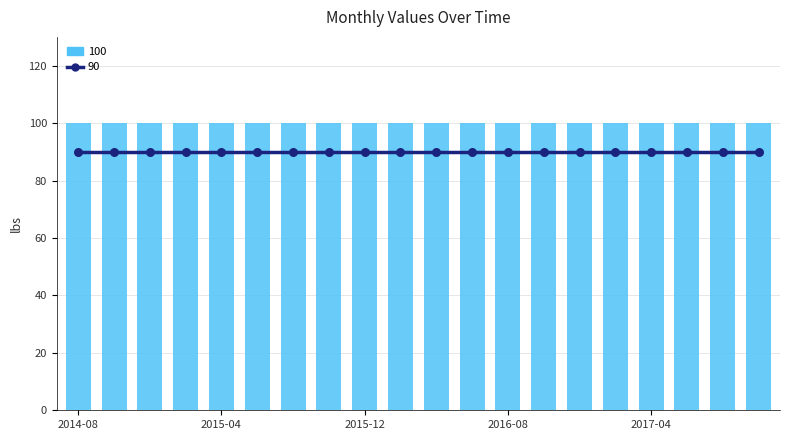

Which series reaches the minimum Y coordinate?

90